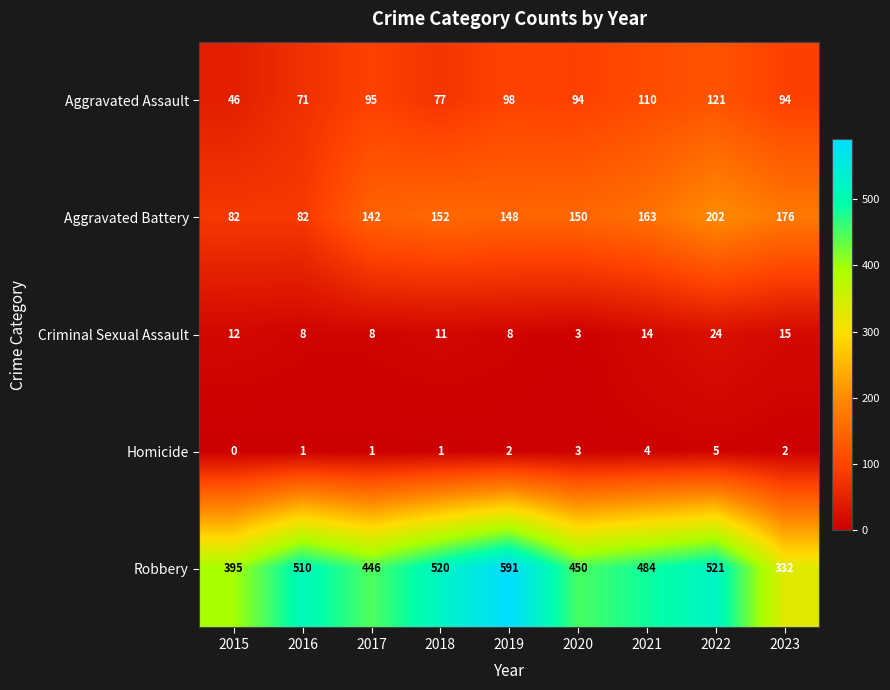

At which category is the sum across all series the highest?

2022